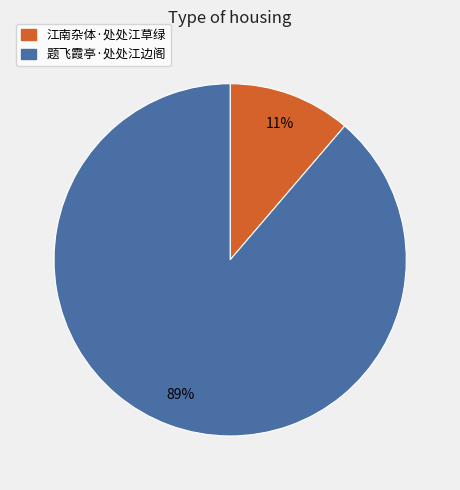

Do 江南杂体·处处江草绿 and 题飞霞亭·处处江边阁 together represent more than half of the pie?

Yes